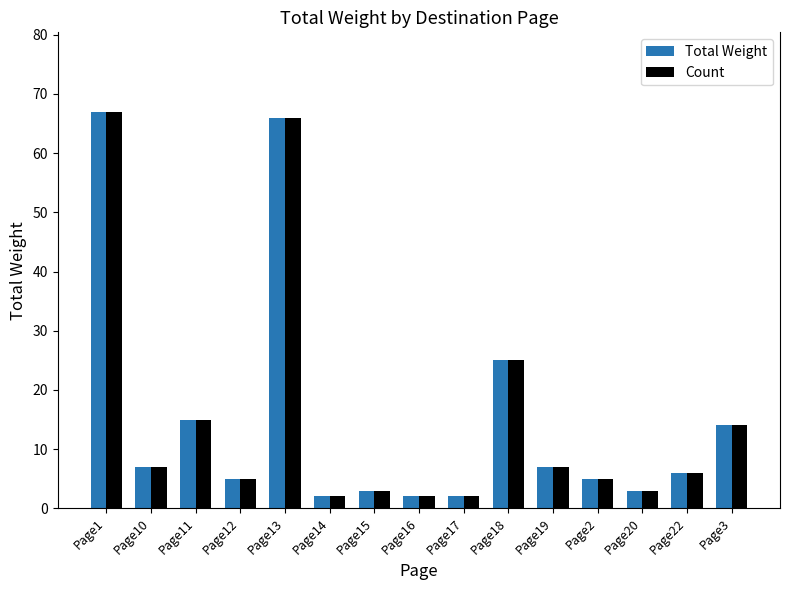

What is the difference between the maximum and minimum values in the Total Weight series?

65